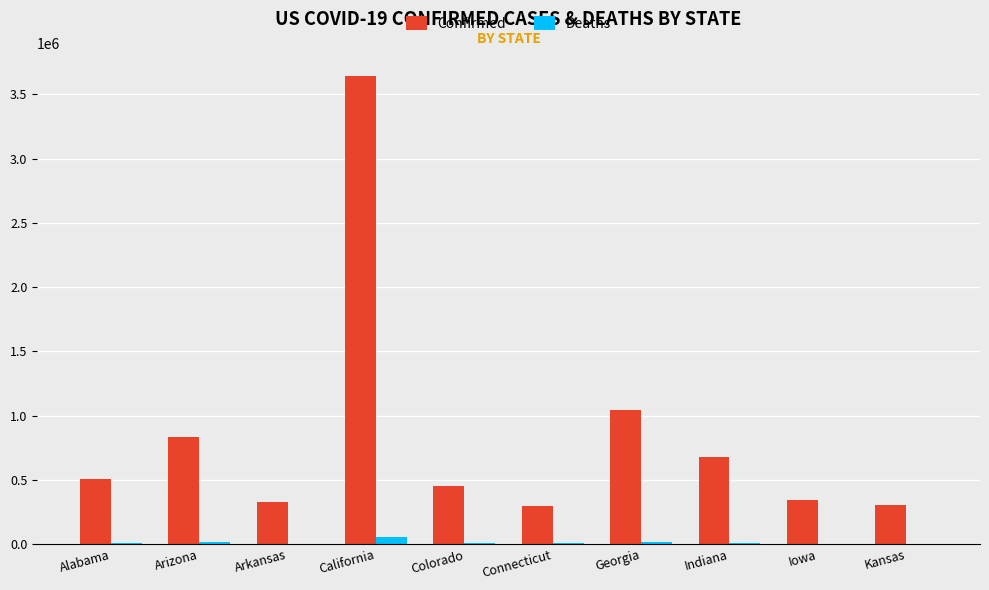

How many groups of bars are there?

10